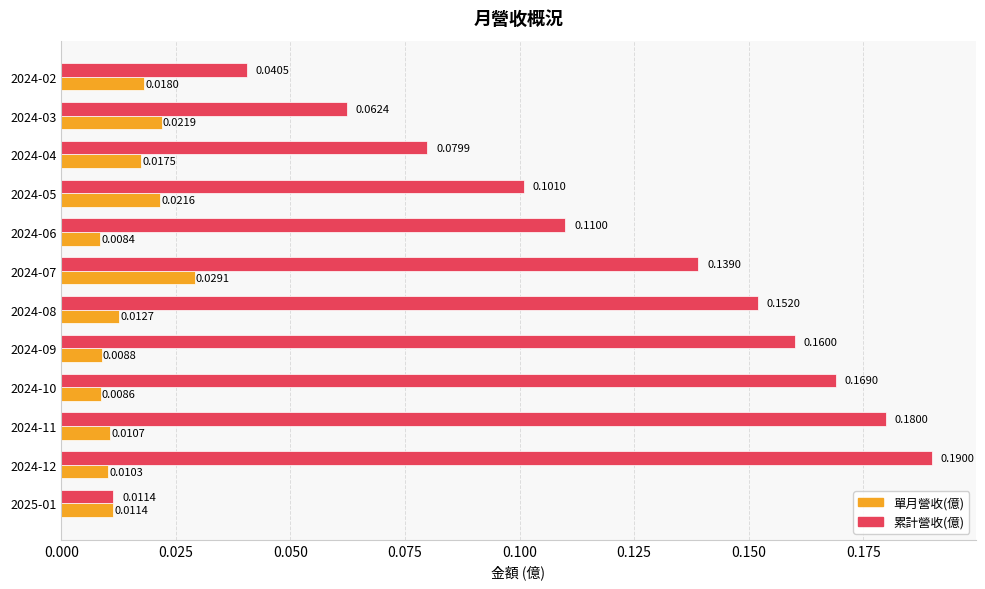

Which series changed the most between 2024-06 and 2024-05?

單月營收(億)